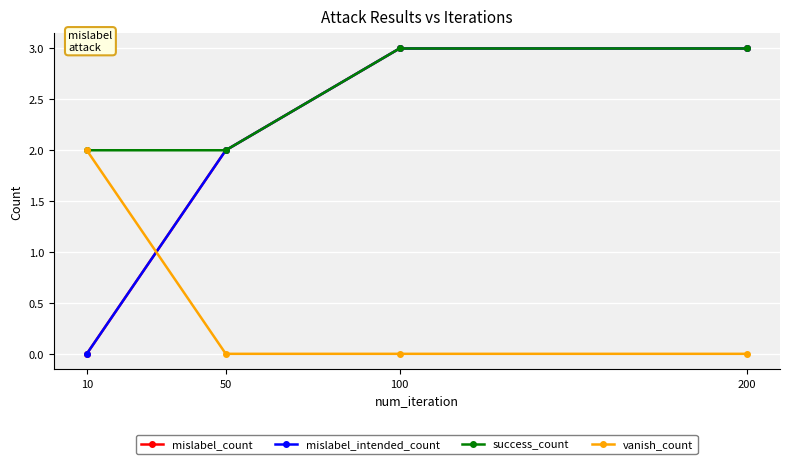

Is this an area chart (filled region under the line)?

No